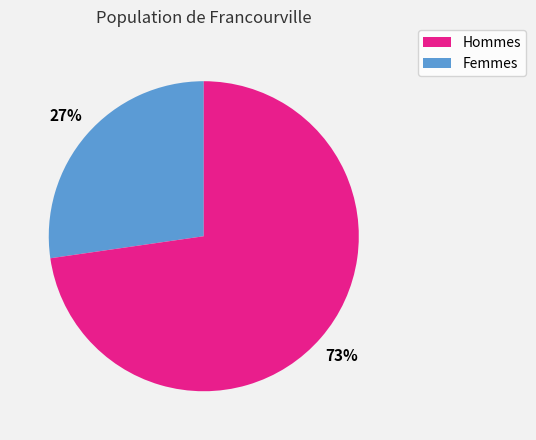

Does any single category account for the majority?

Yes